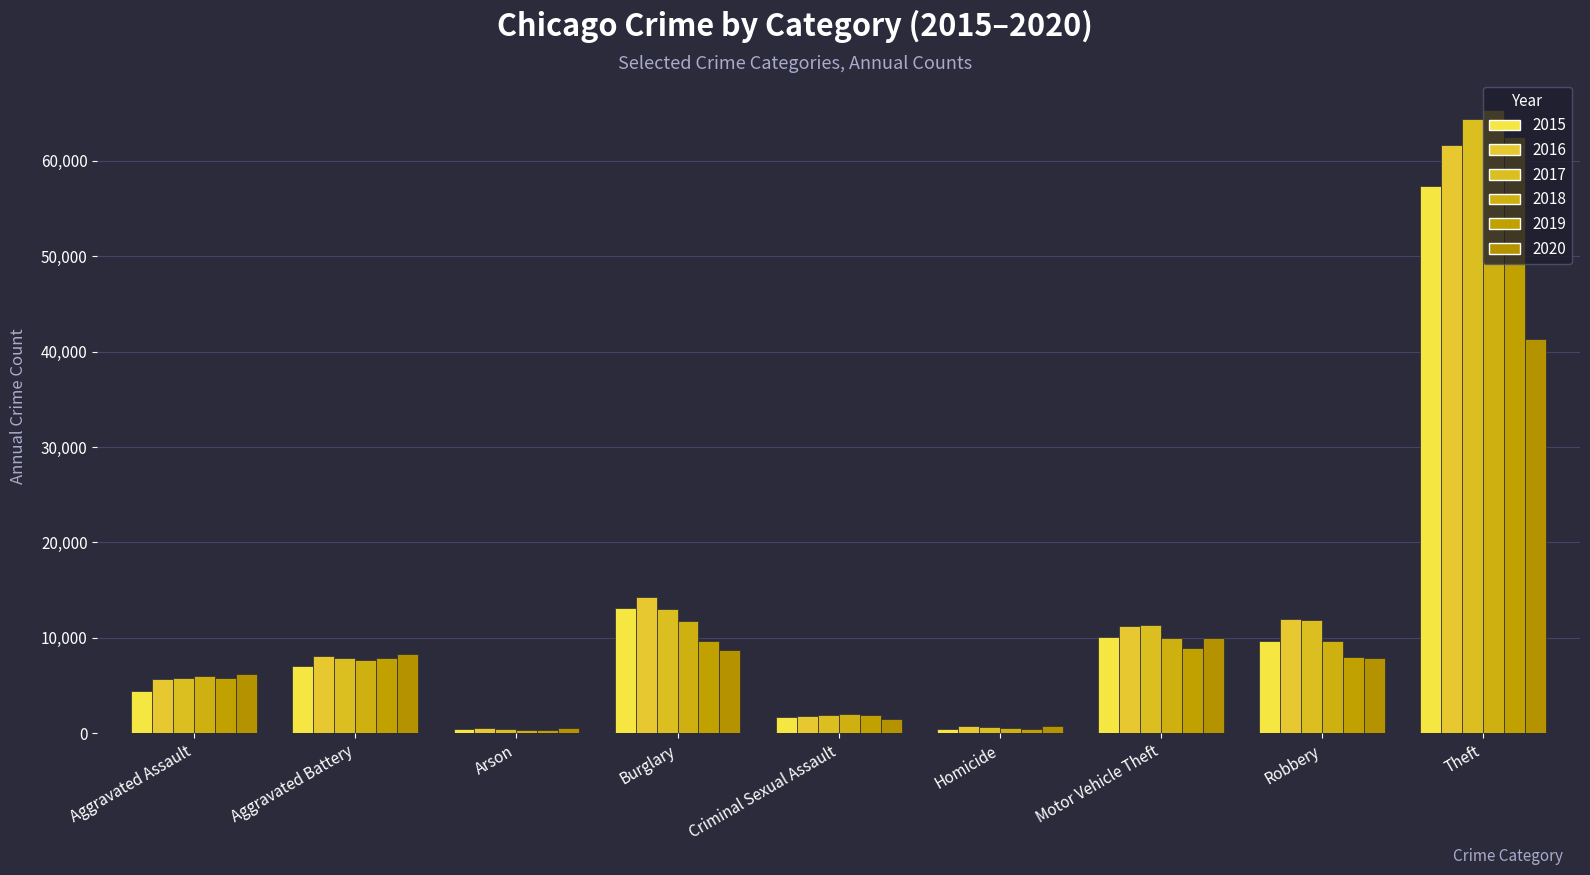

At which label is 2019 closest to 31434?

Burglary